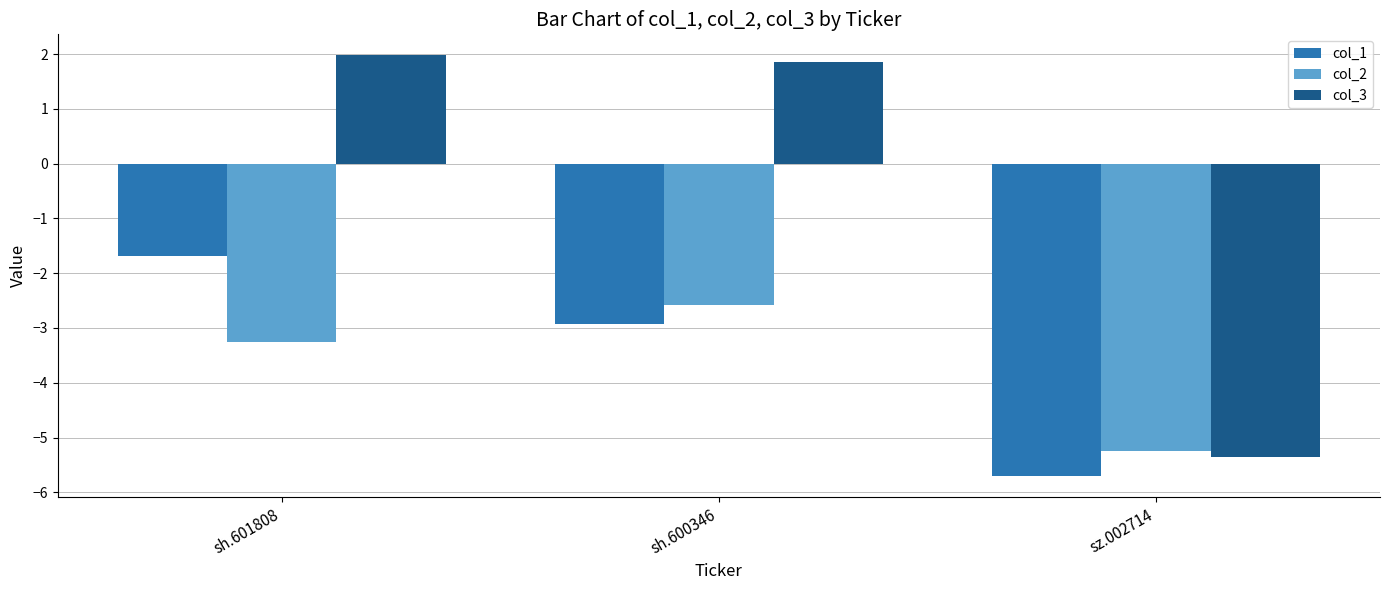

Which series changed the most between sh.601808 and sz.002714?

col_3